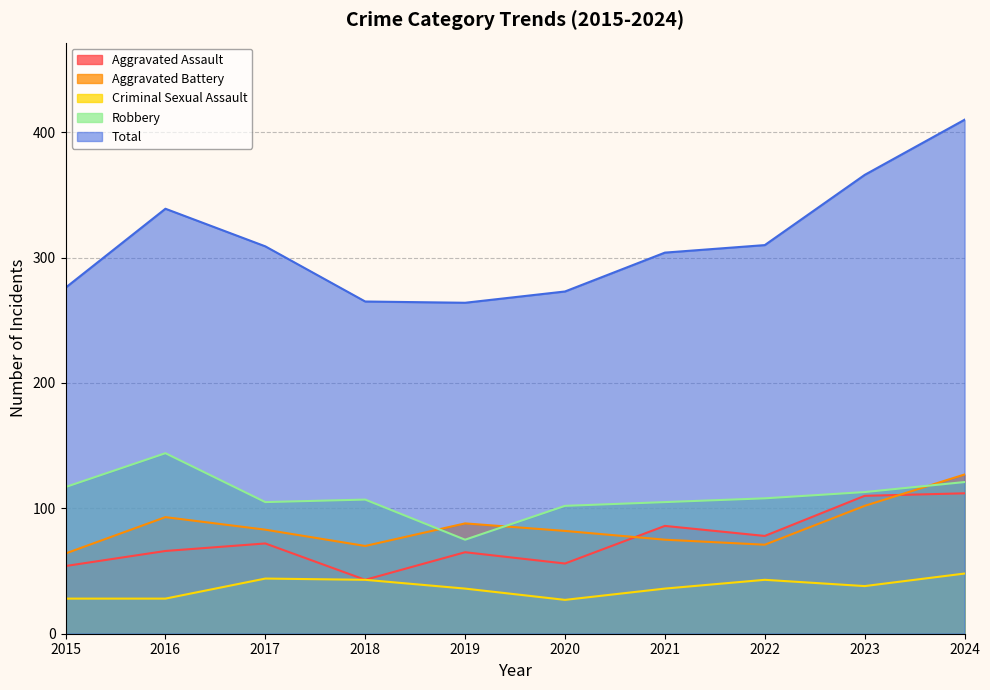

True or false: Criminal Sexual Assault and Total intersect in this chart.

False